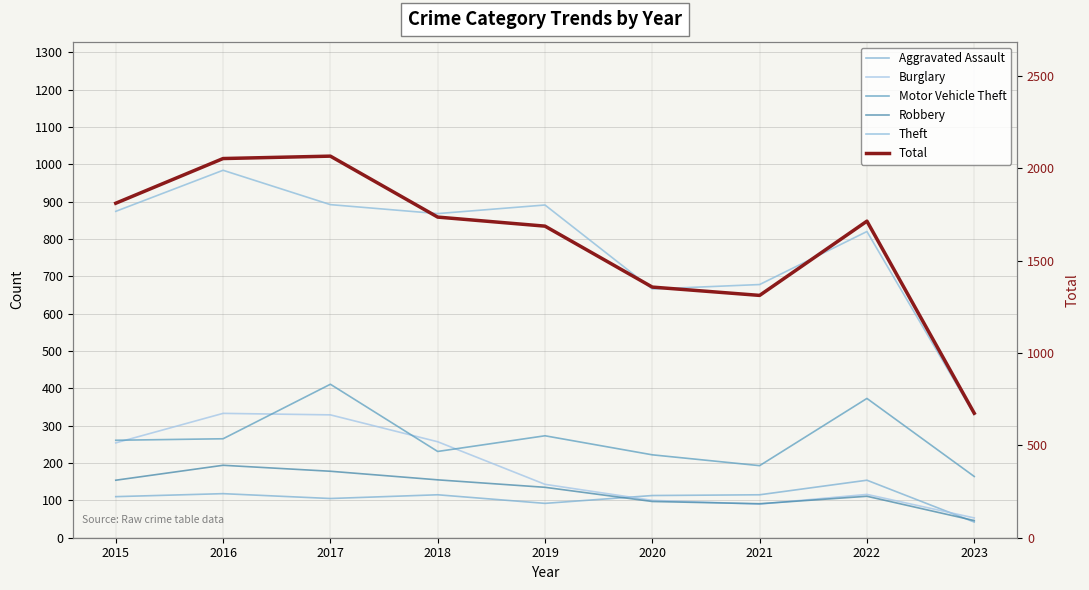

What is the value of the Theft point at the 3rd from the left?

892